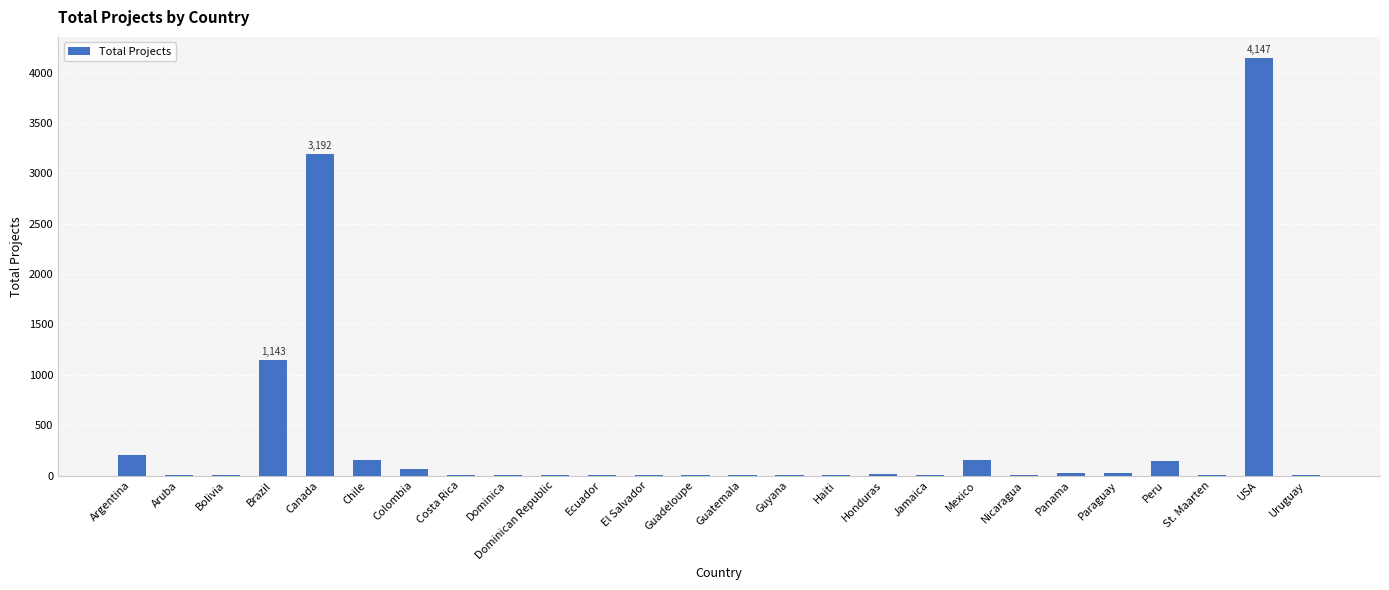

Which label corresponds to the largest value in the chart?

USA